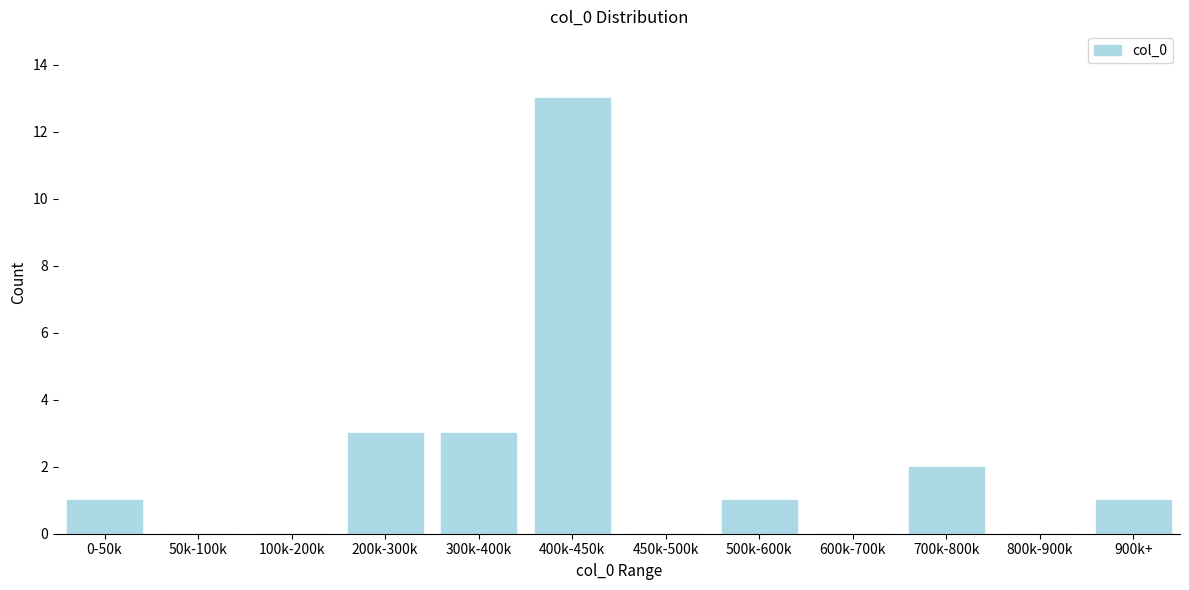

Reading left to right, what are all the values shown in this chart?

0-50k=1	50k-100k=0	100k-200k=0	200k-300k=3	300k-400k=3	400k-450k=13	450k-500k=0	500k-600k=1	600k-700k=0	700k-800k=2	800k-900k=0	900k+=1